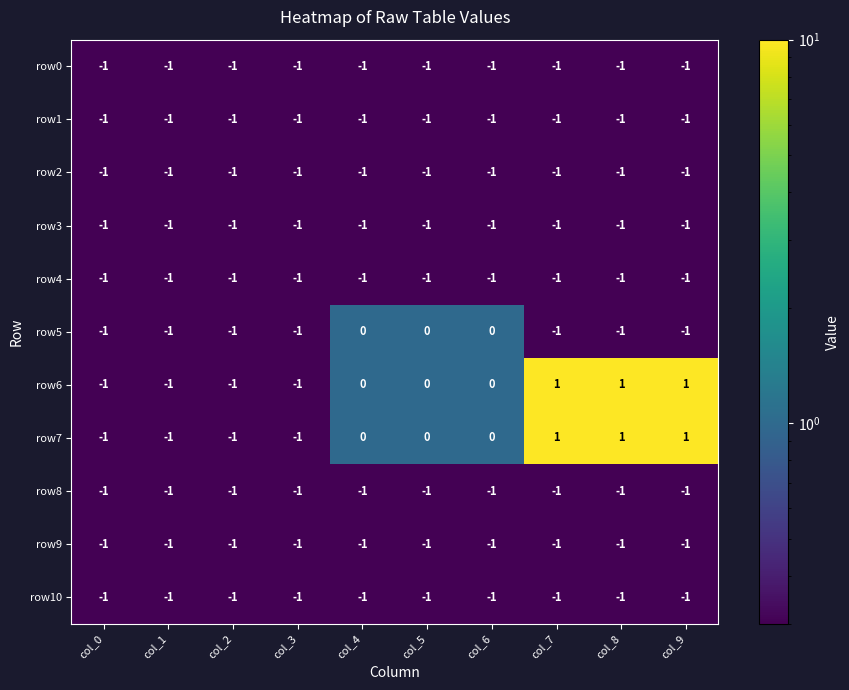

The row5 series shows 0 at col_6. True or false?

True